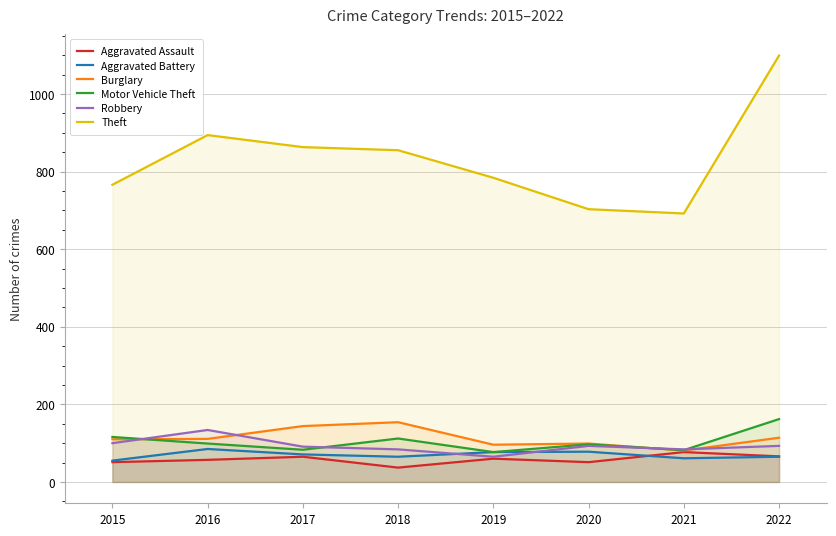

The value of Aggravated Battery at 2020 is 78. True or false?

True